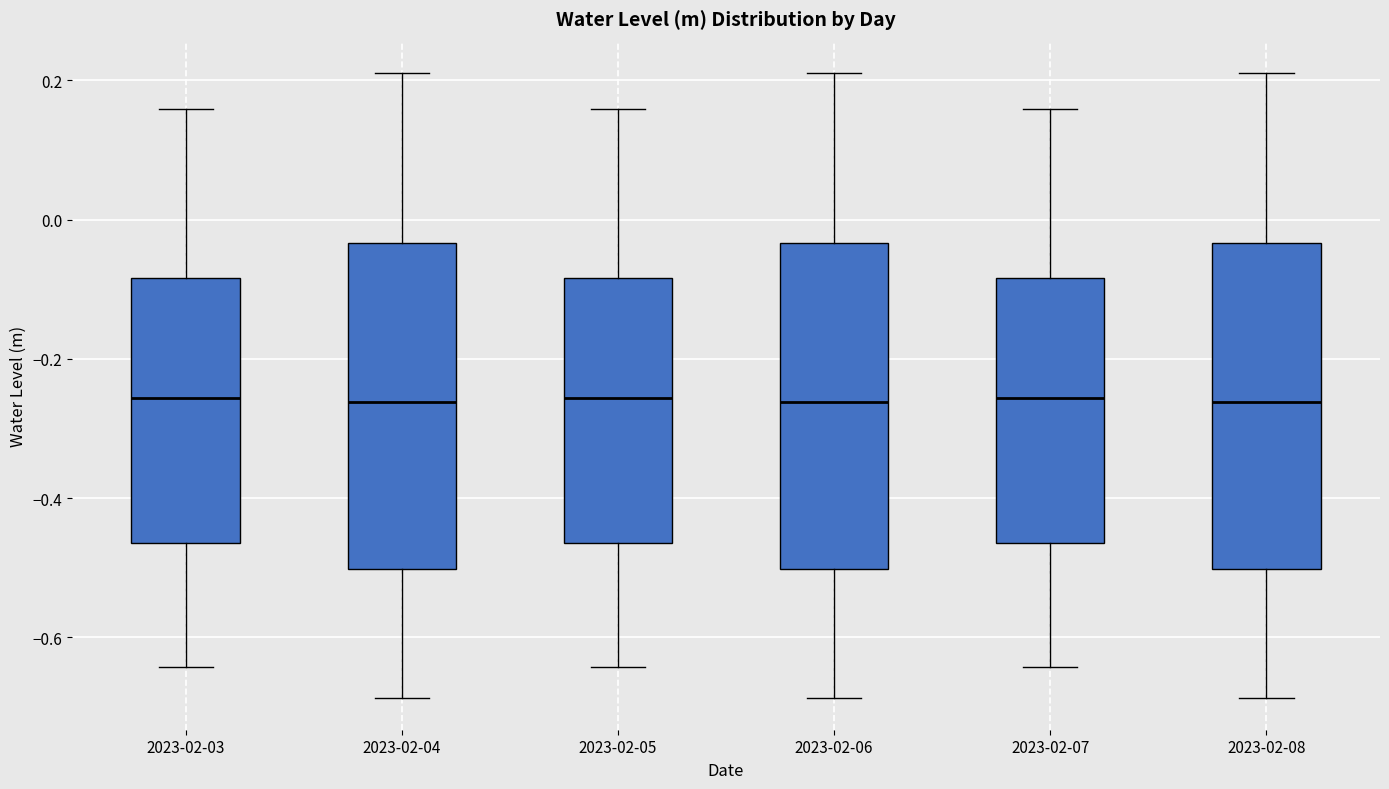

Where does the lower whisker of the box for 2023-02-03 end on the y-axis? The values are not printed on the chart, so give them approximately, as read against the axis.

-0.64